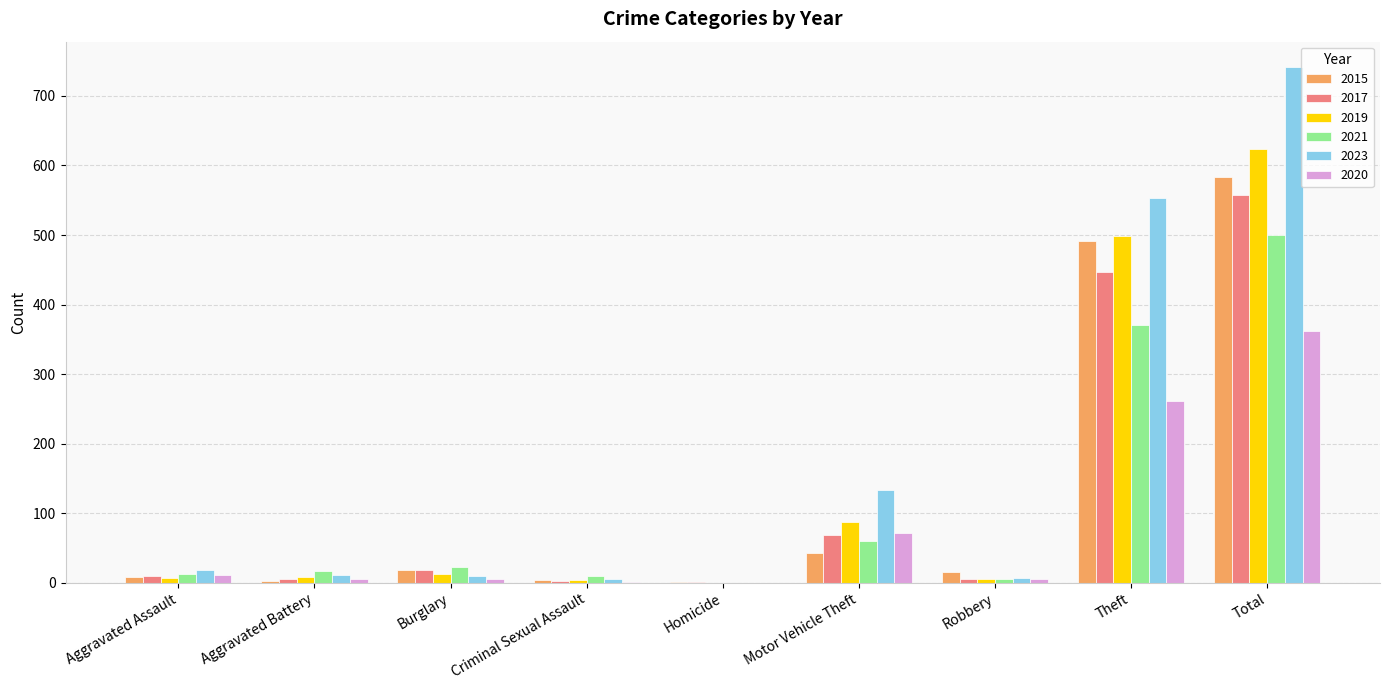

Which label corresponds to the largest value in the chart?

Total